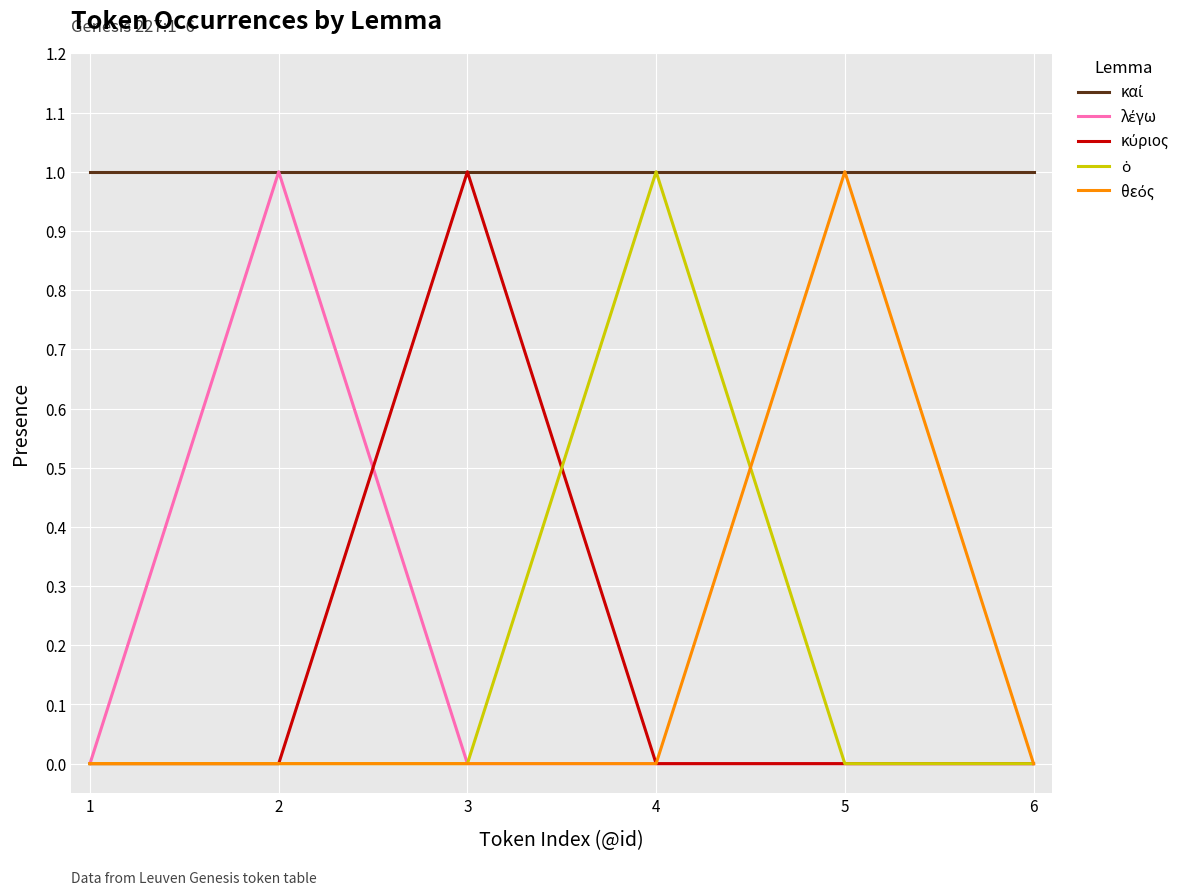

Does the chart display data point markers on the line(s)?

No